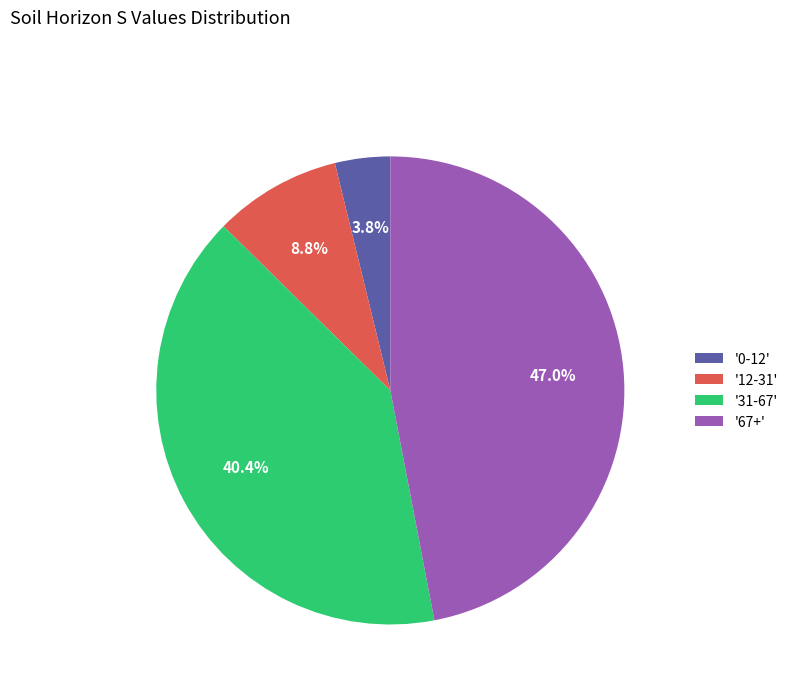

Approximately how many times larger is the value at '31-67' compared to '67+'?

0.9